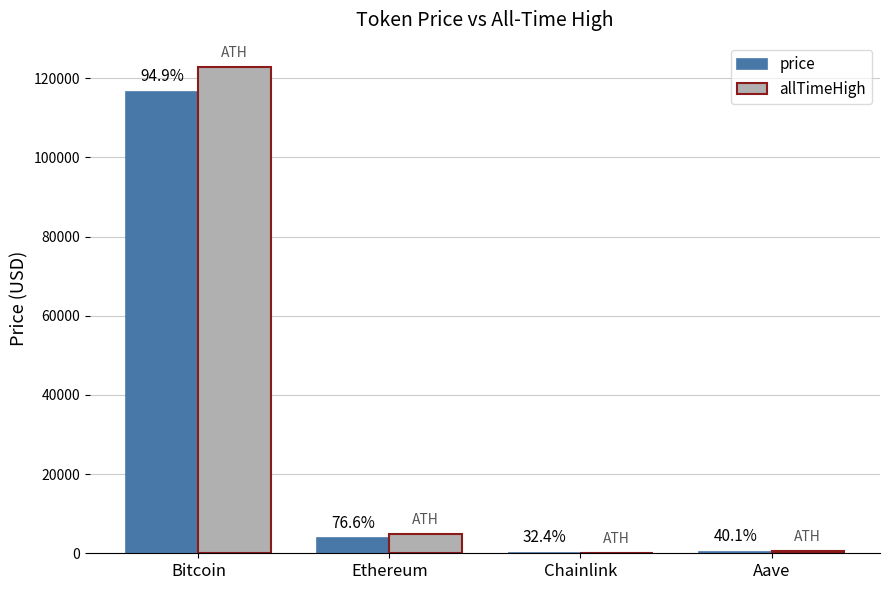

What is the label of the 2nd bar from the left?

Ethereum